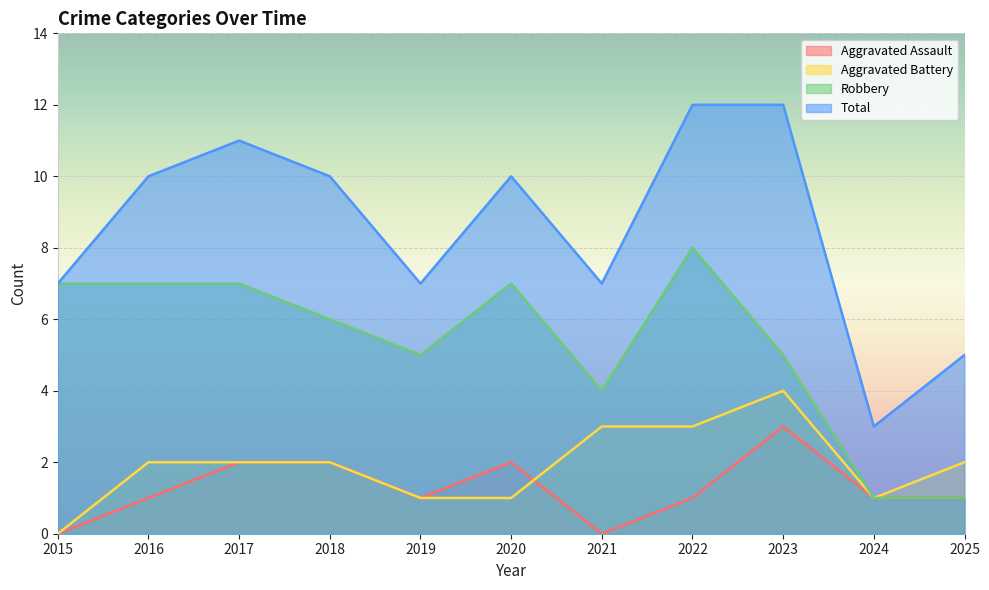

What are all the series names shown in the legend?

Aggravated Assault, Aggravated Battery, Robbery, Total